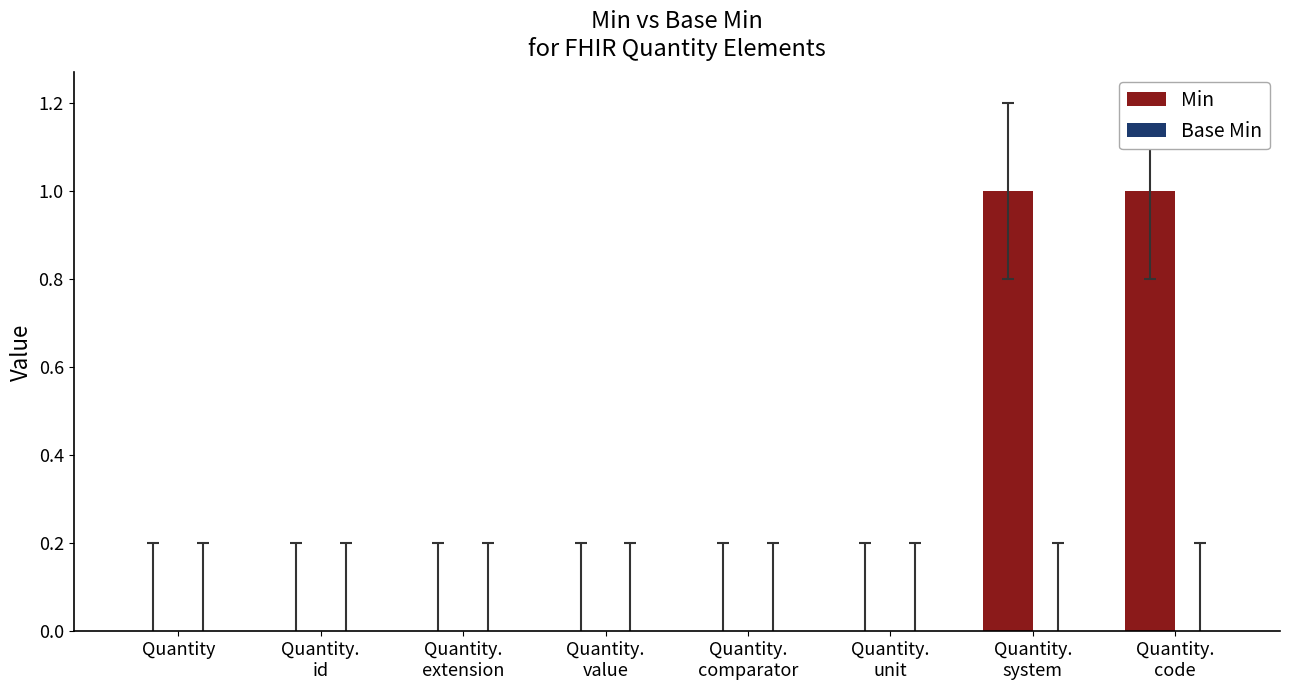

The value at Quantity is 1. True or false?

False